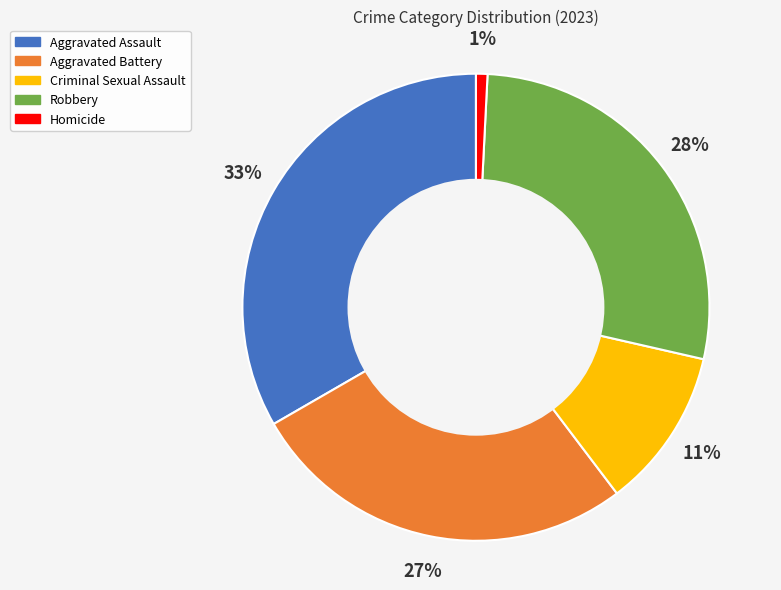

Which slice is the largest?

Aggravated Assault